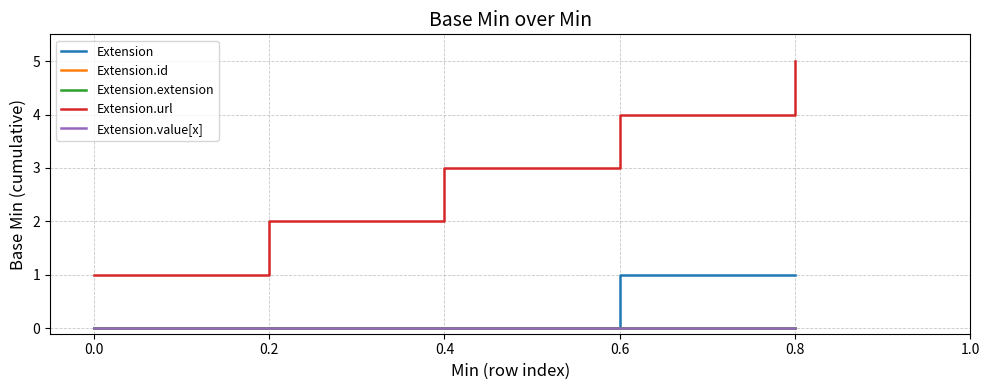

Between 0.0 and 0.6, which is larger?

0.6